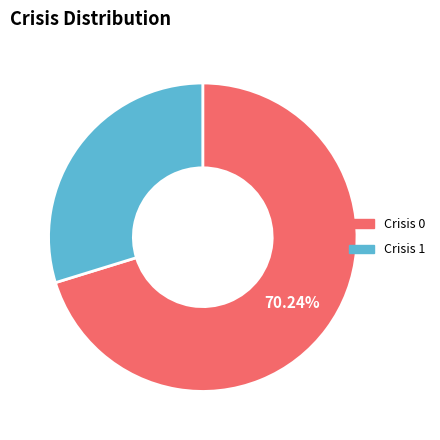

Does any single category account for the majority?

Yes